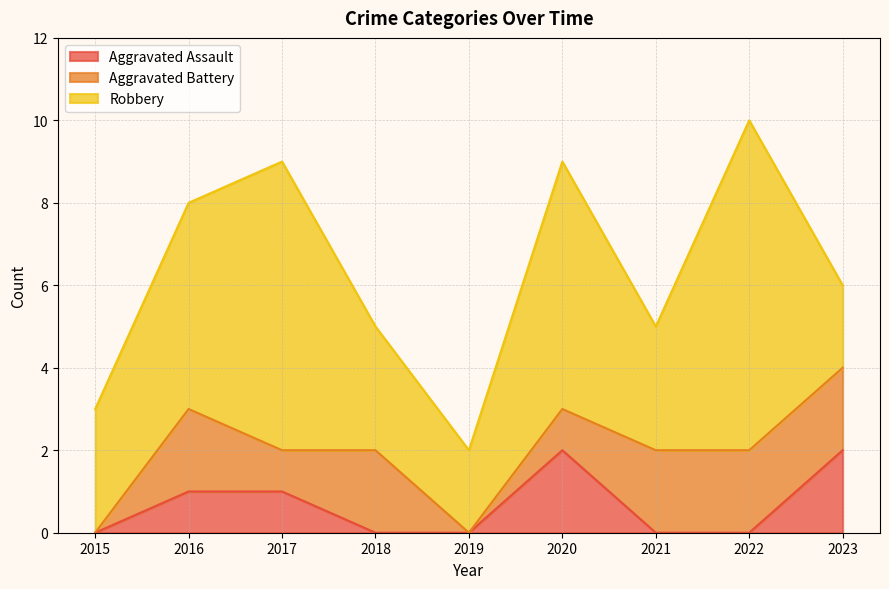

What is the sum of the Robbery values at 2017 and 2021?

10